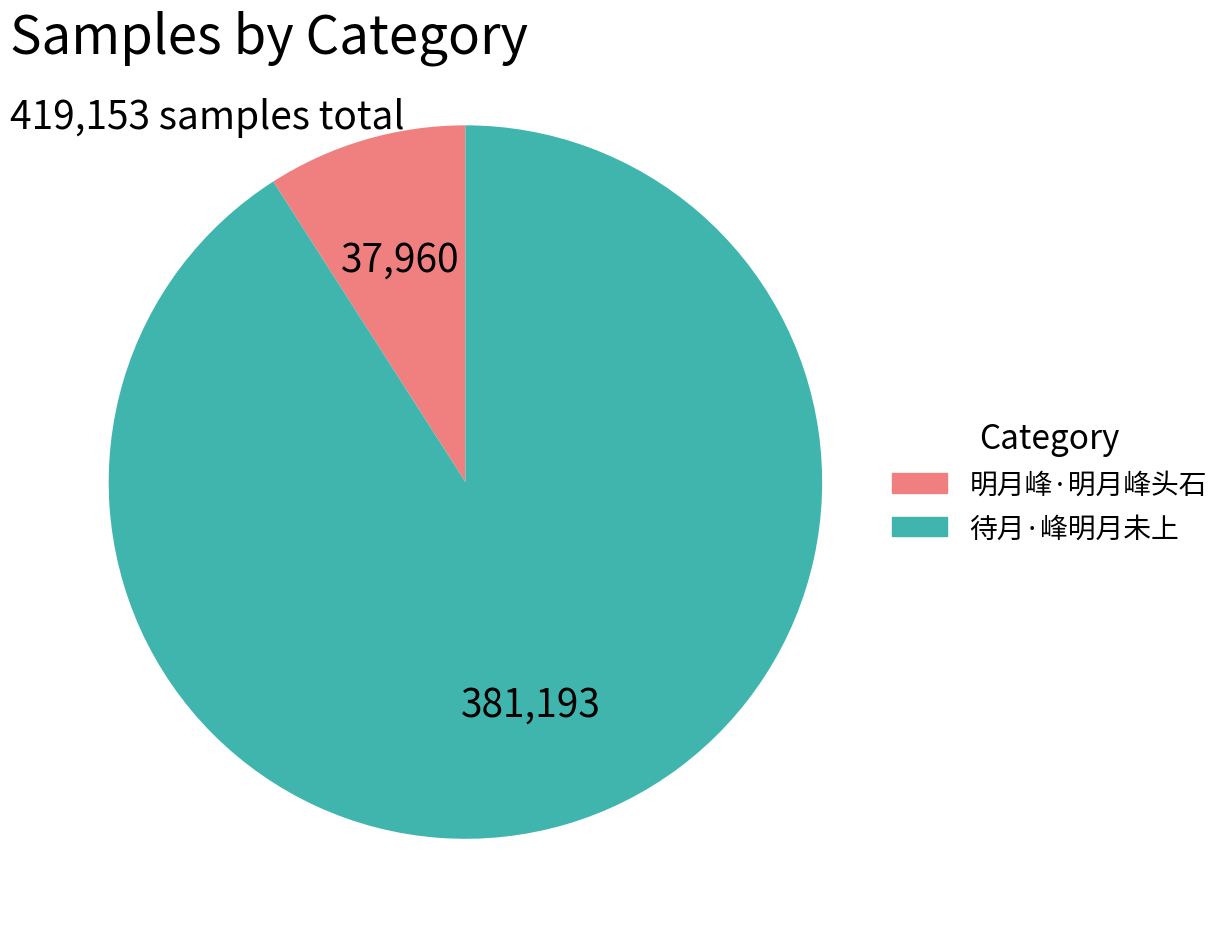

How many segments does this pie chart have?

2